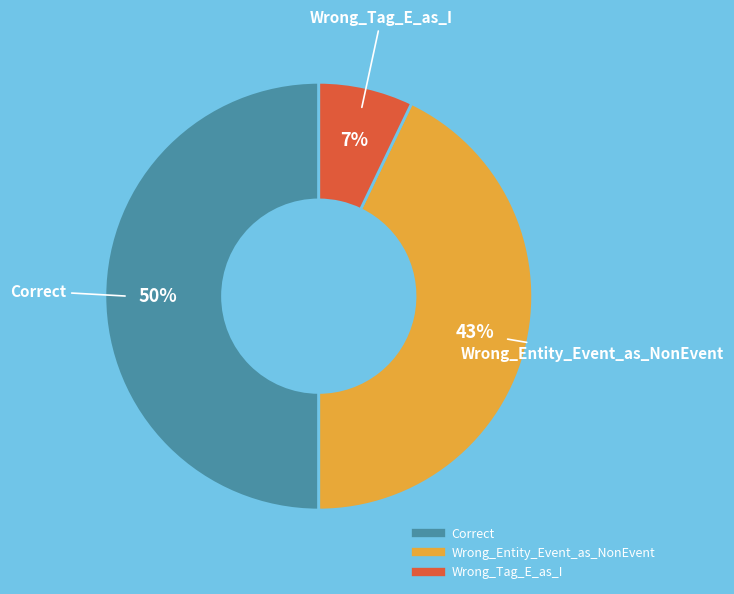

Rank the categories by value from highest to lowest.

Correct, Wrong_Entity_Event_as_NonEvent, Wrong_Tag_E_as_I